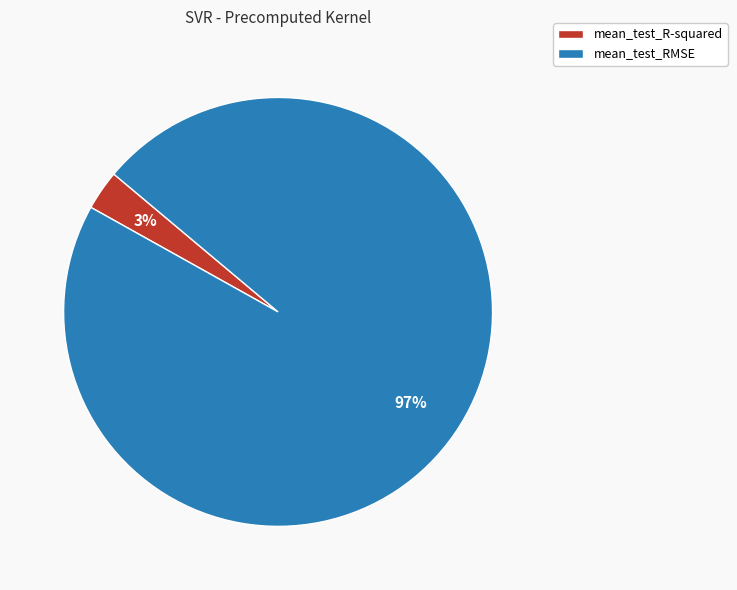

Which slice is the largest?

mean_test_RMSE